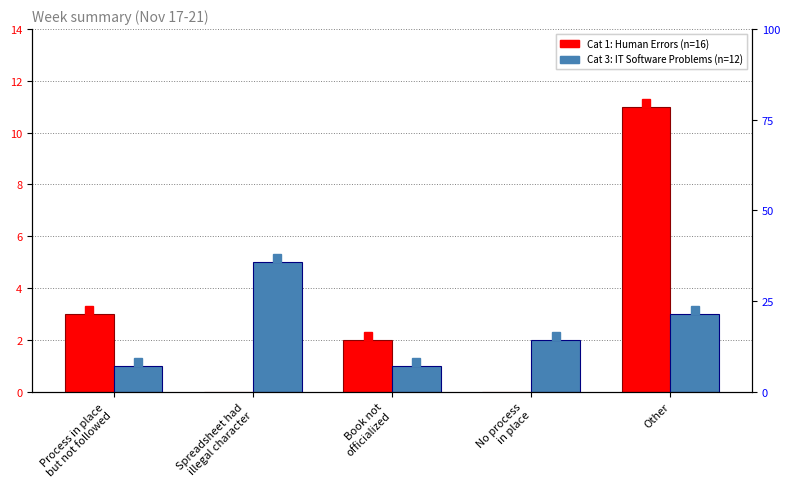

How many IT Software Problems (Cat 3) values are between 1 and 3?

4